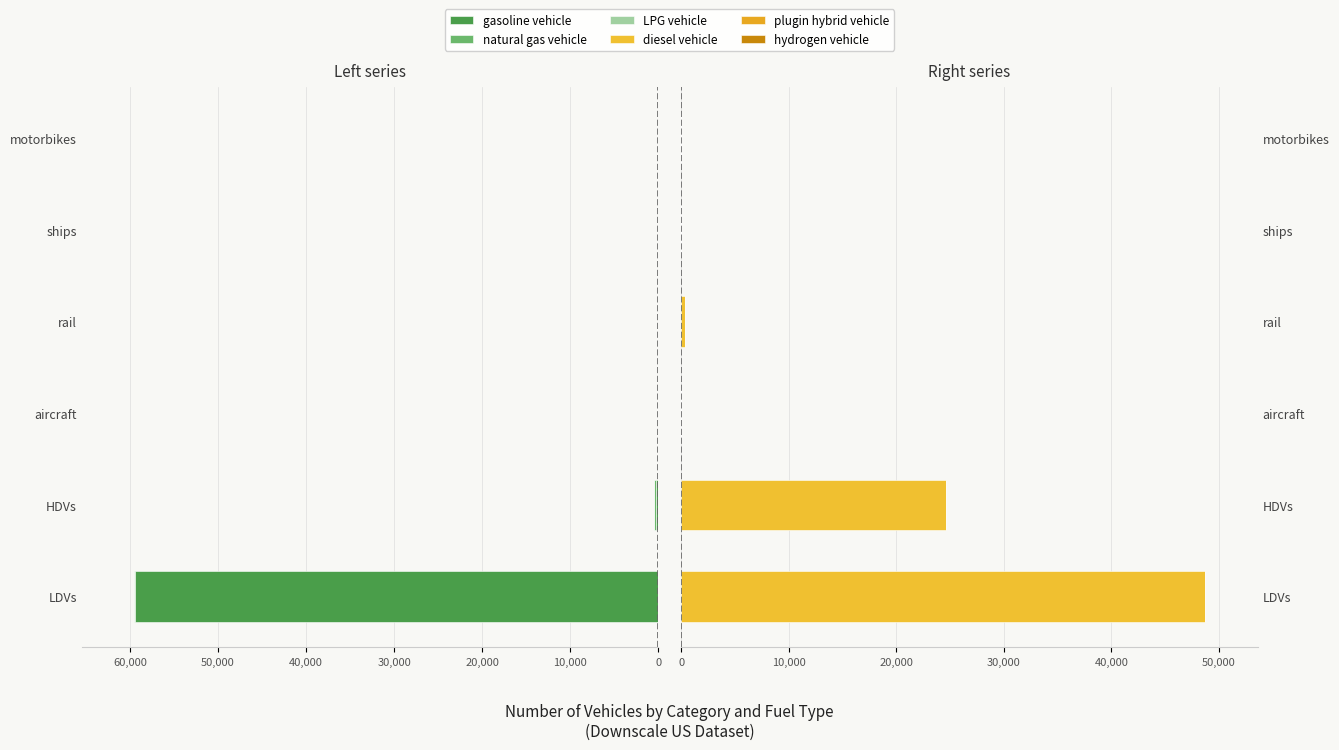

The plugin hybrid vehicle series shows 0 at rail. True or false?

True